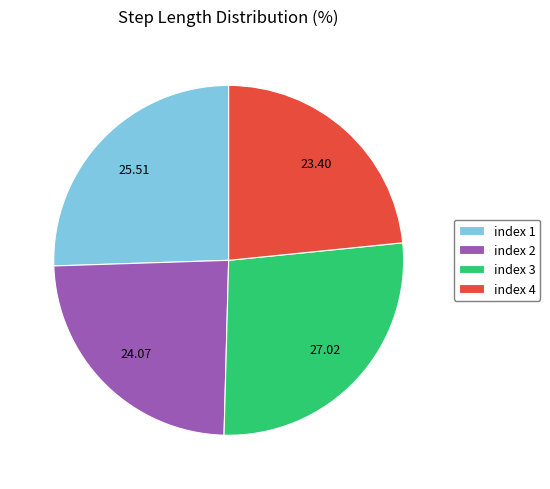

Is the sum of index 1 and index 4 greater than half?

No